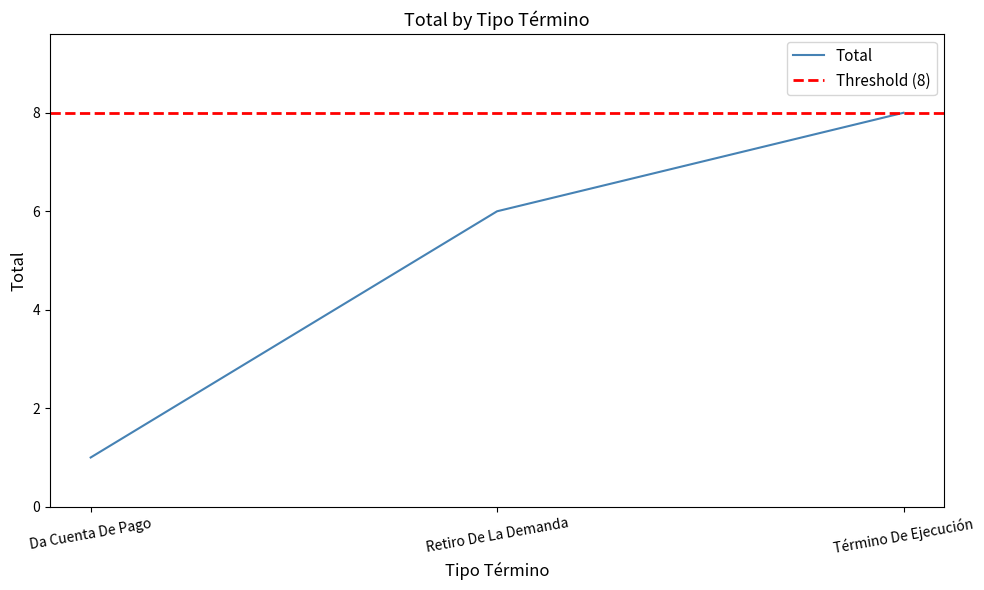

At which label does the data first exceed 6?

Término De Ejecución